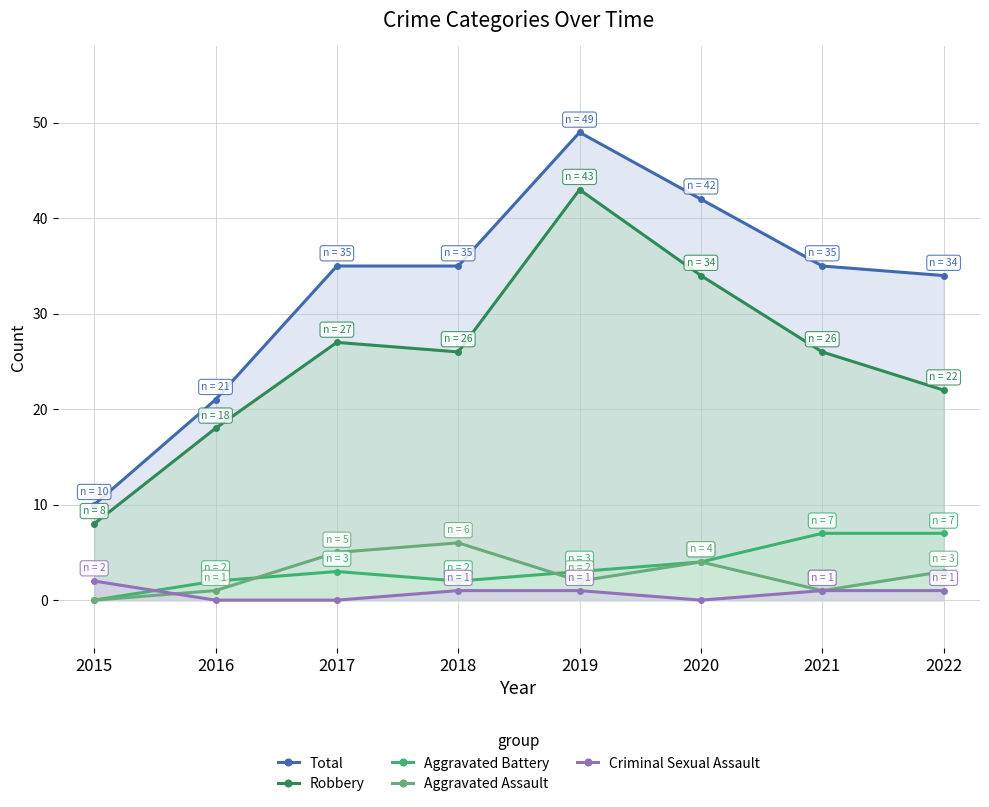

The value of Aggravated Assault at 2015 is 4. True or false?

False